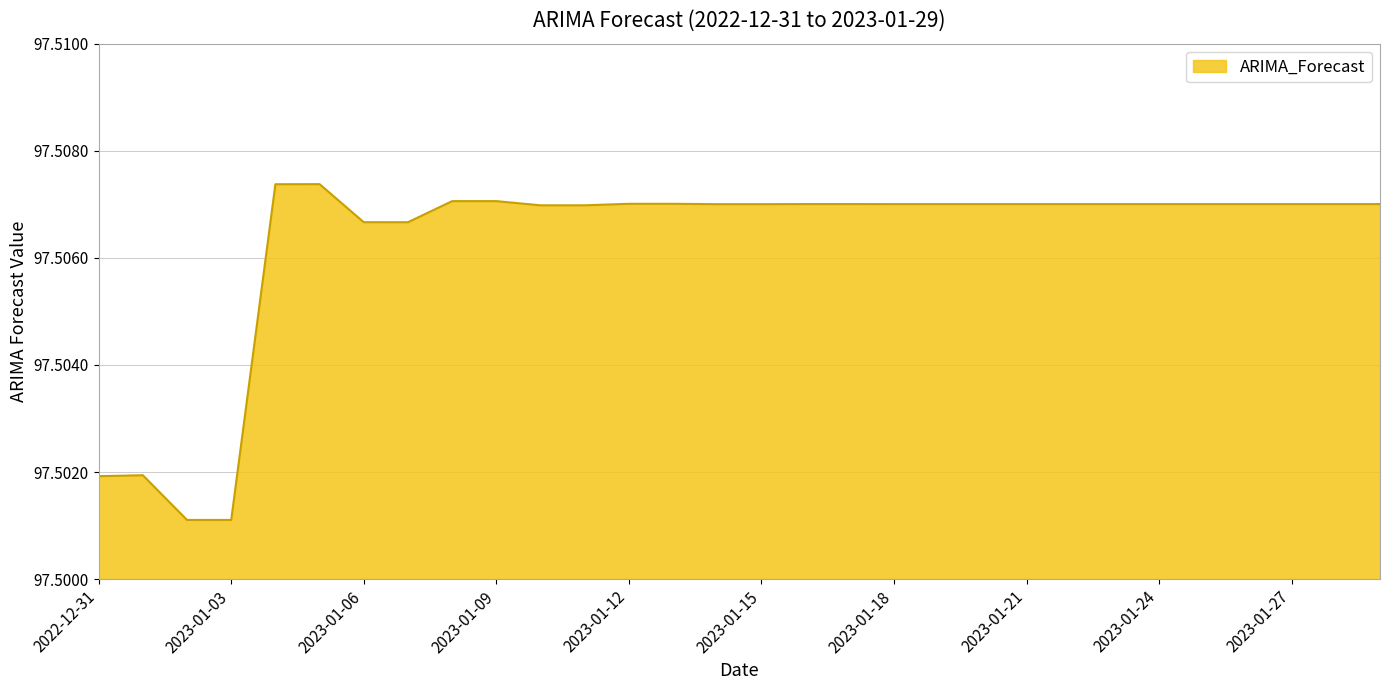

How many interior local valleys (lower than both neighbors) does the data have?

7